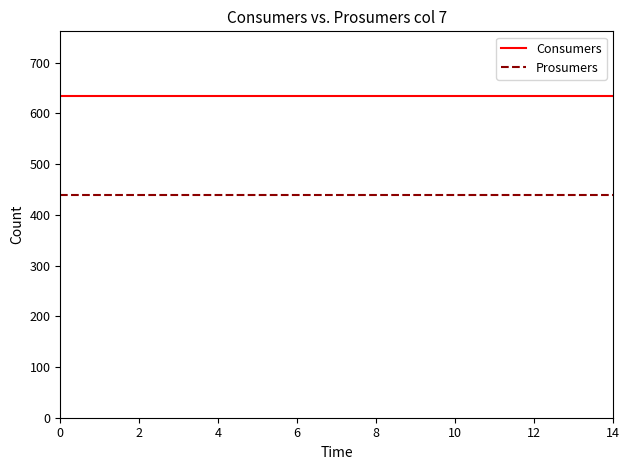

Rank the series by their maximum value, from lowest to highest.

Prosumers, Consumers